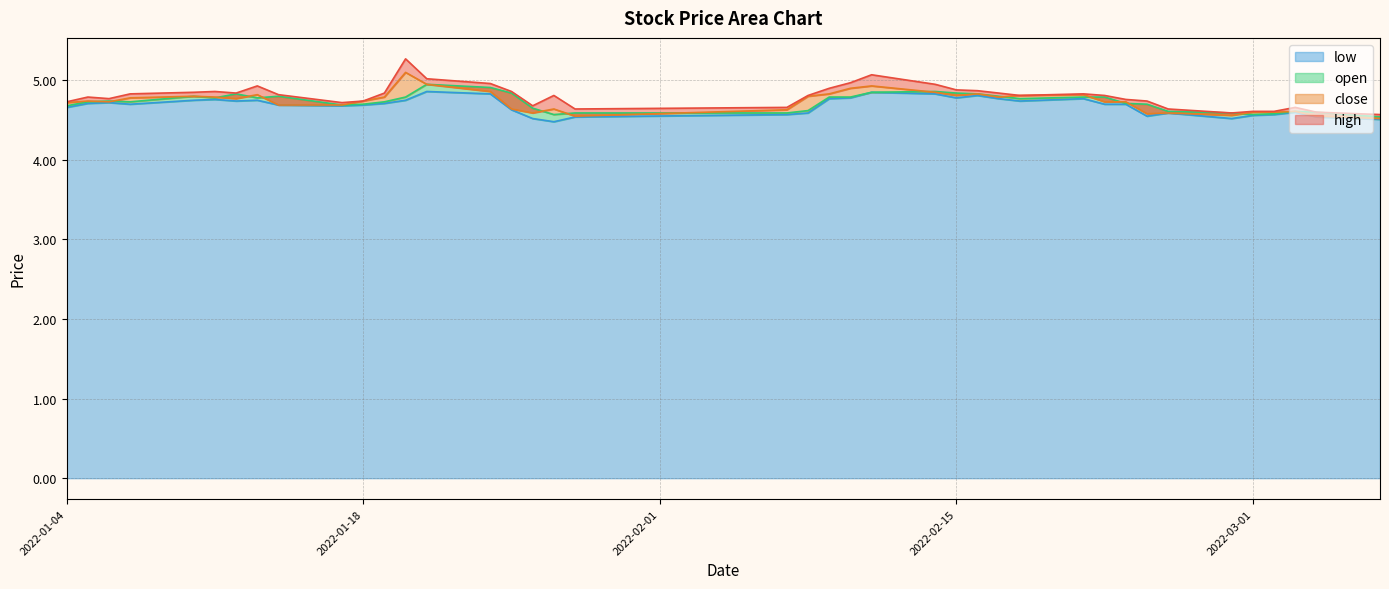

What is the total value across all series at 2022-01-11?

19.2